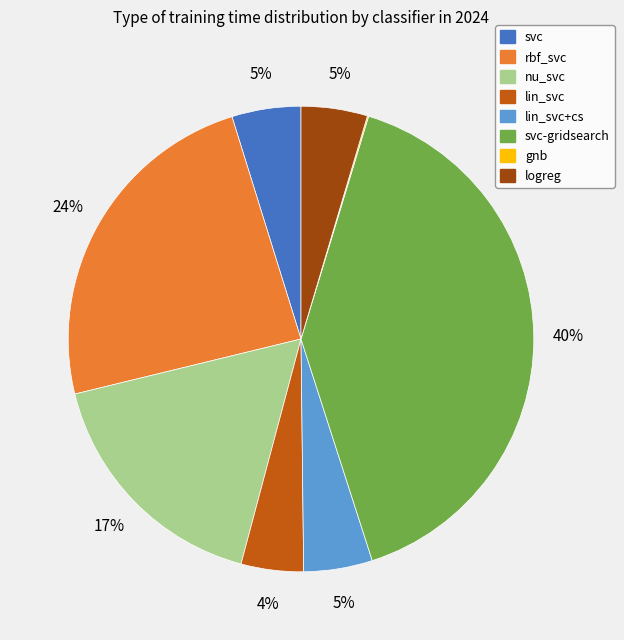

Does any single category account for the majority?

No